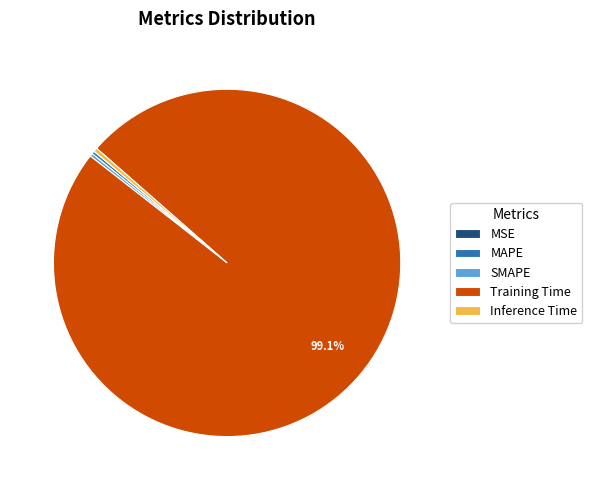

Is there a majority slice in this chart?

Yes